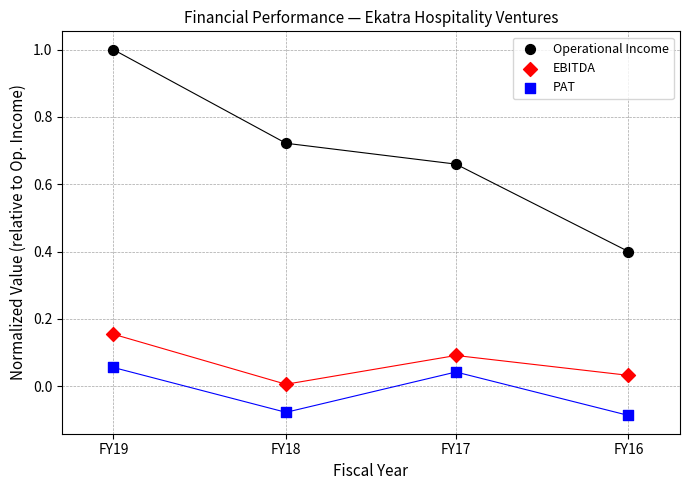

Across all data points, what is the range of X values (max minus min)?

2.0